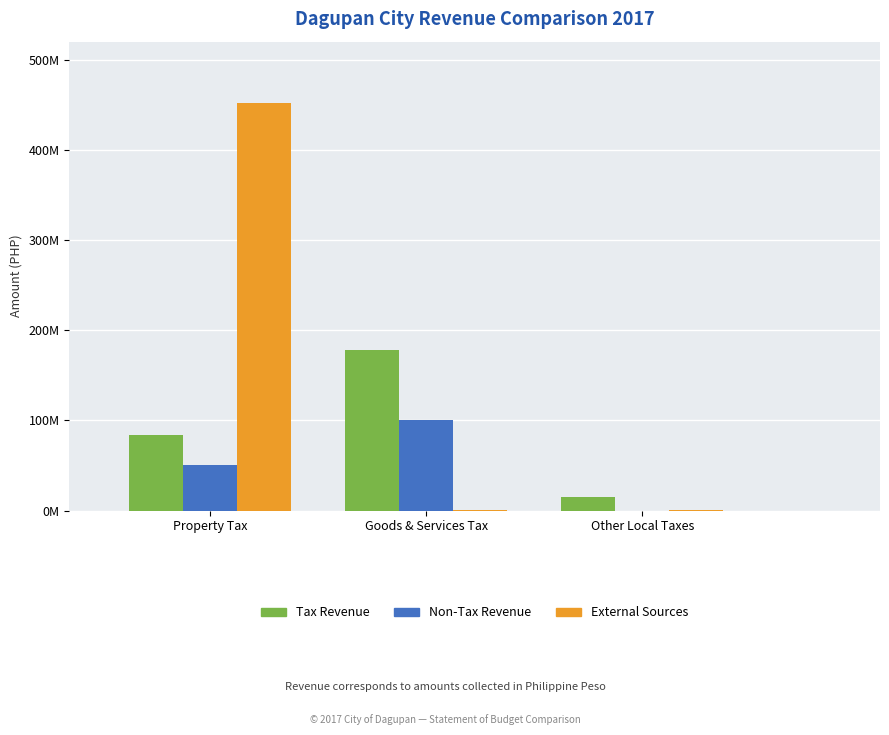

What are all the series names shown in the legend?

Tax Revenue, Non-Tax Revenue, External Sources